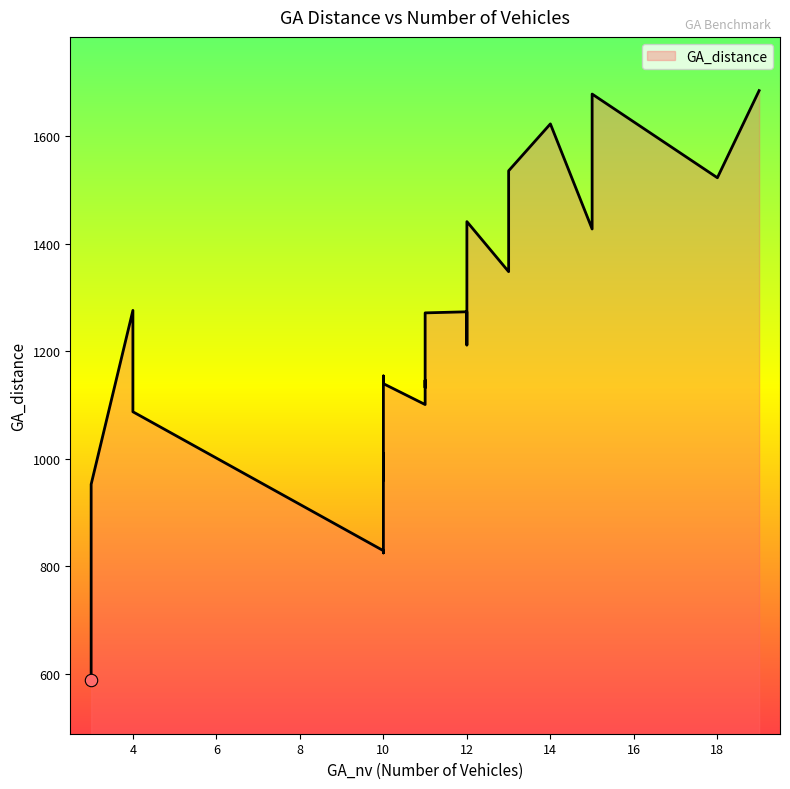

Approximately how many times larger is the value at 10 compared to 3?

1.4